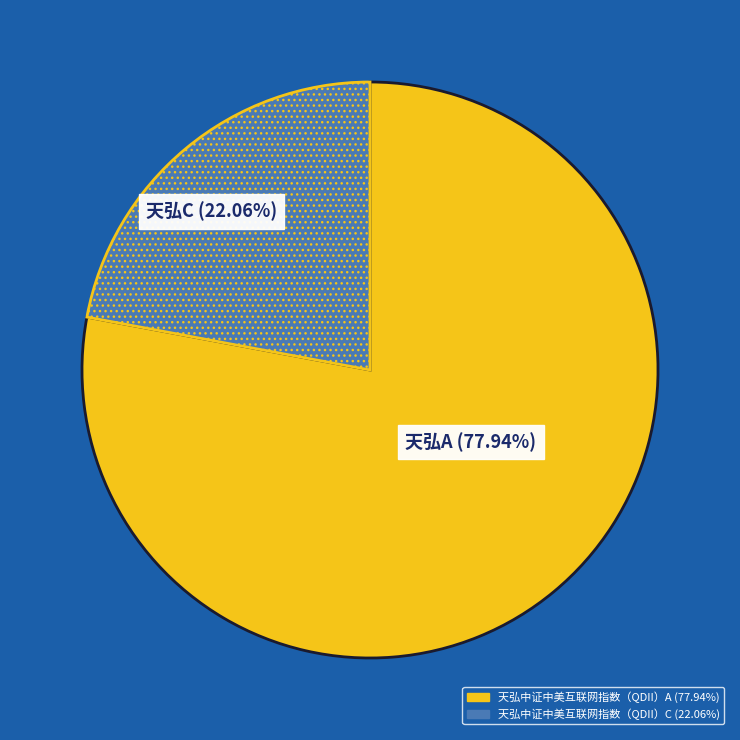

Count the number of slices in the pie.

2